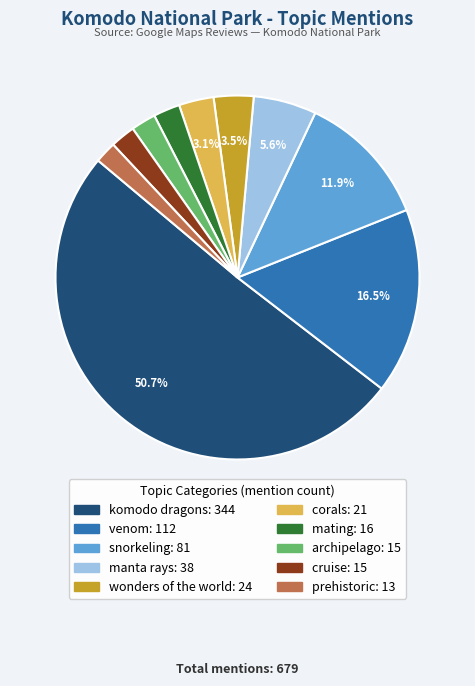

Which category has the biggest portion of the pie?

komodo dragons